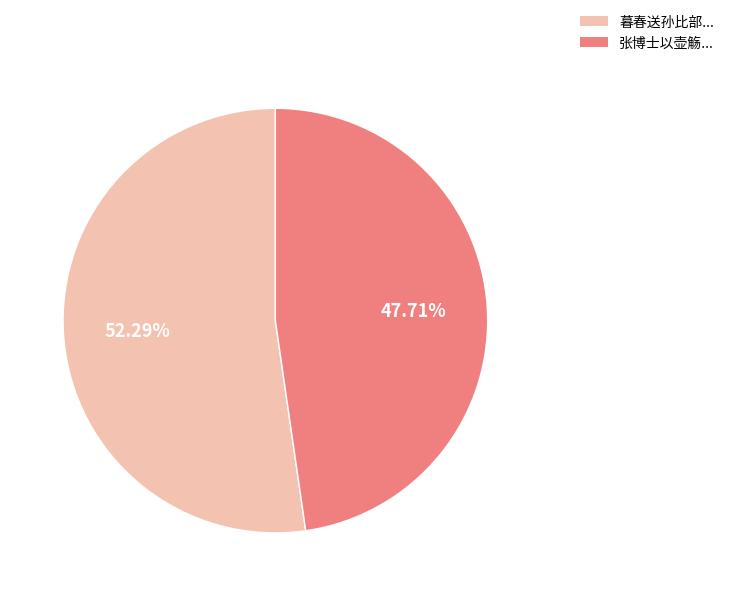

Is there a majority slice in this chart?

Yes